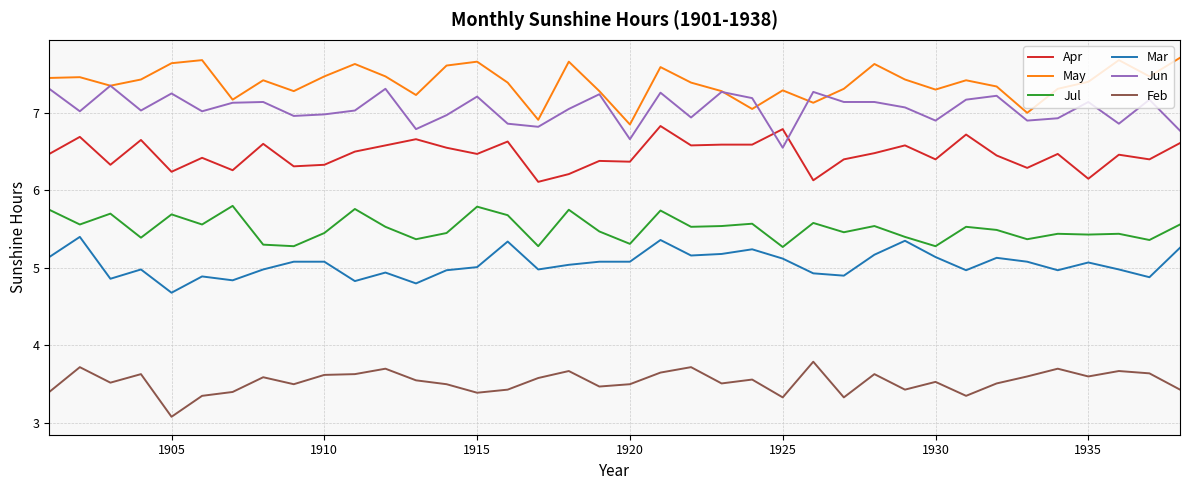

True or false: Apr and Mar intersect in this chart.

False